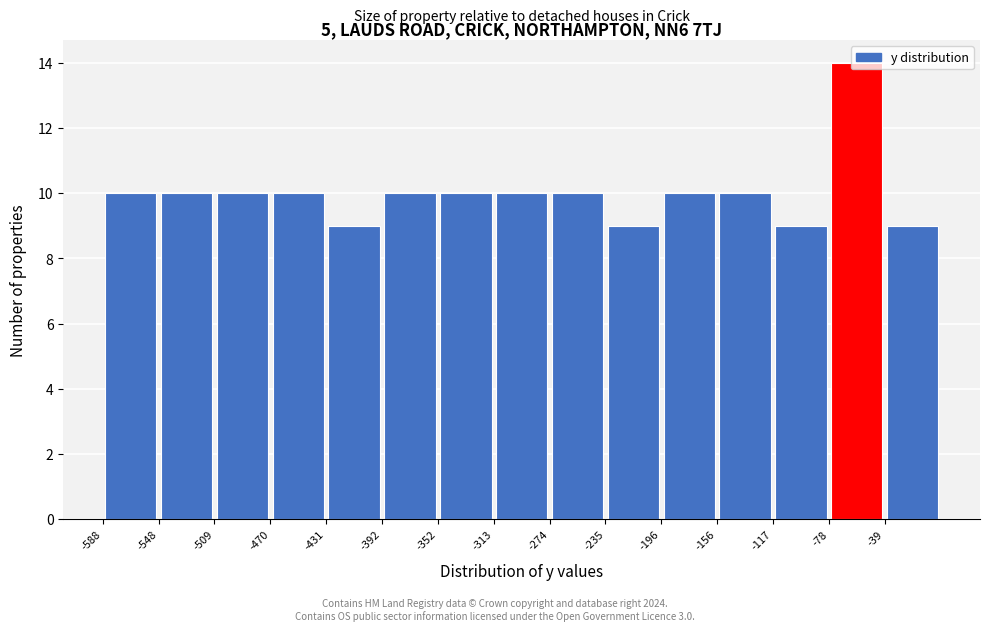

Which range on the x-axis has the tallest bar?

-80 to -40